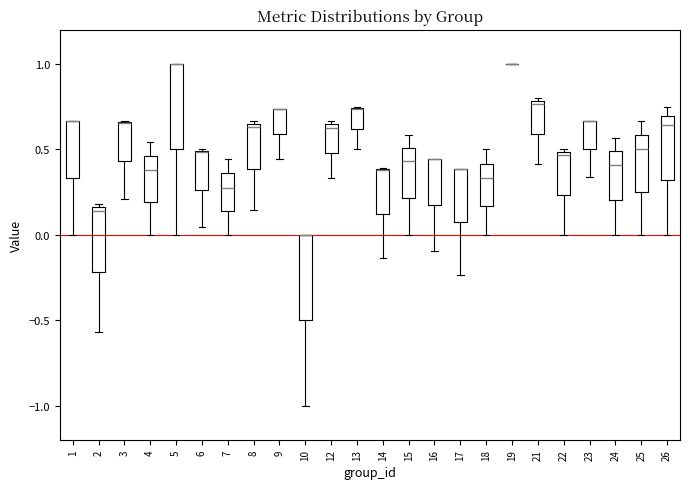

Reading left to right, transcribe this box plot: for each box, give where its median line is, the range the box spans, and where its two whiskers end, as read against the y-axis. The values are not printed on the chart, so give them approximately, as read against the axis.

1: median 0.65 (drawn on the box's upper edge), box 0.35 to 0.65, whiskers 0.00 to 0.65
2: median 0.15 (just below the box's upper edge), box -0.20 to 0.15, whiskers -0.55 to 0.20
3: median 0.65 (drawn on the box's upper edge), box 0.45 to 0.65, whiskers 0.20 to 0.65
4: median 0.40, box 0.20 to 0.45, whiskers 0.00 to 0.55
5: median 1.00 (drawn on the box's upper edge), box 0.50 to 1.00, whiskers 0.00 to 1.00
6: median 0.50 (drawn on the box's upper edge), box 0.25 to 0.50, whiskers 0.05 to 0.50
7: median 0.25, box 0.15 to 0.35, whiskers 0.00 to 0.45
8: median 0.65 (just below the box's upper edge), box 0.40 to 0.65, whiskers 0.15 to 0.65 (just above the box's upper edge)
9: median 0.75 (drawn on the box's upper edge), box 0.60 to 0.75, whiskers 0.45 to 0.75
10: median 0.00 (drawn on the box's upper edge), box -0.50 to 0.00, whiskers -1.00 to 0.00
12: median 0.65 (just below the box's upper edge), box 0.50 to 0.65, whiskers 0.35 to 0.65 (just above the box's upper edge)
13: median 0.75 (drawn on the box's upper edge), box 0.60 to 0.75, whiskers 0.50 to 0.75
14: median 0.40 (drawn on the box's upper edge), box 0.10 to 0.40, whiskers -0.15 to 0.40
15: median 0.45, box 0.20 to 0.50, whiskers 0.00 to 0.60
16: median 0.45 (drawn on the box's upper edge), box 0.15 to 0.45, whiskers -0.10 to 0.45
17: median 0.40 (drawn on the box's upper edge), box 0.05 to 0.40, whiskers -0.25 to 0.40
18: median 0.35, box 0.15 to 0.40, whiskers 0.00 to 0.50
19: box collapsed to a line at 1.00, whiskers 1.00 to 1.00
21: median 0.75, box 0.60 to 0.80, whiskers 0.40 to 0.80 (just above the box's upper edge)
22: median 0.45, box 0.25 to 0.50, whiskers 0.00 to 0.50 (just above the box's upper edge)
23: median 0.65 (drawn on the box's upper edge), box 0.50 to 0.65, whiskers 0.35 to 0.65
24: median 0.40, box 0.20 to 0.50, whiskers 0.00 to 0.55
25: median 0.50, box 0.25 to 0.60, whiskers 0.00 to 0.65
26: median 0.65, box 0.30 to 0.70, whiskers 0.00 to 0.75